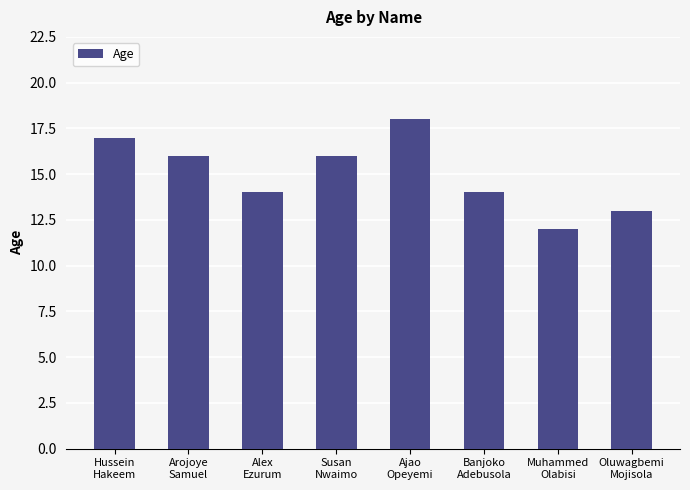

What is the change in value from Alex
Ezurum to Ajao
Opeyemi?

+4